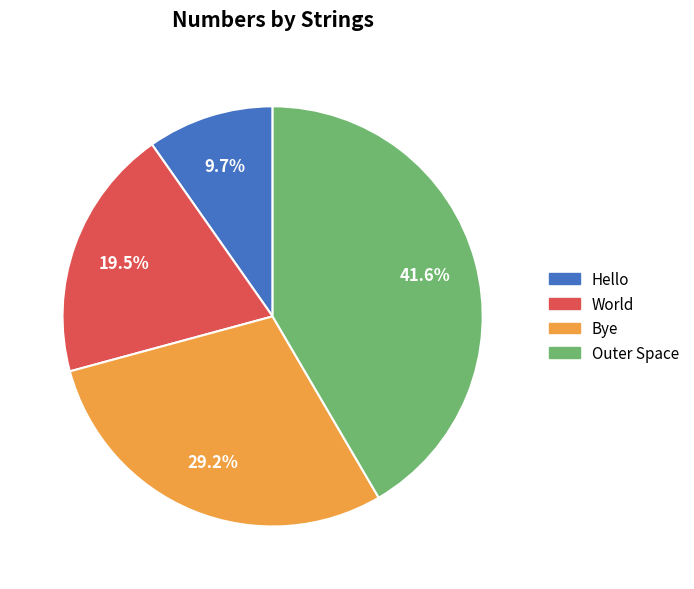

To the nearest percent, what is the combined percentage of World and Bye?

49%